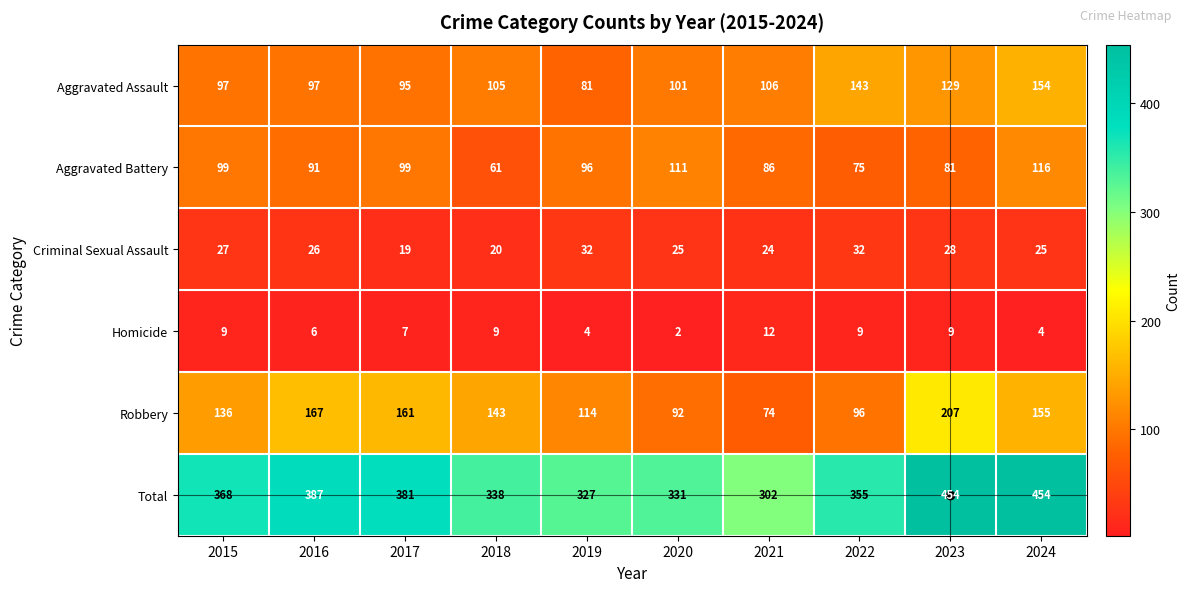

What is the greatest value displayed?

454